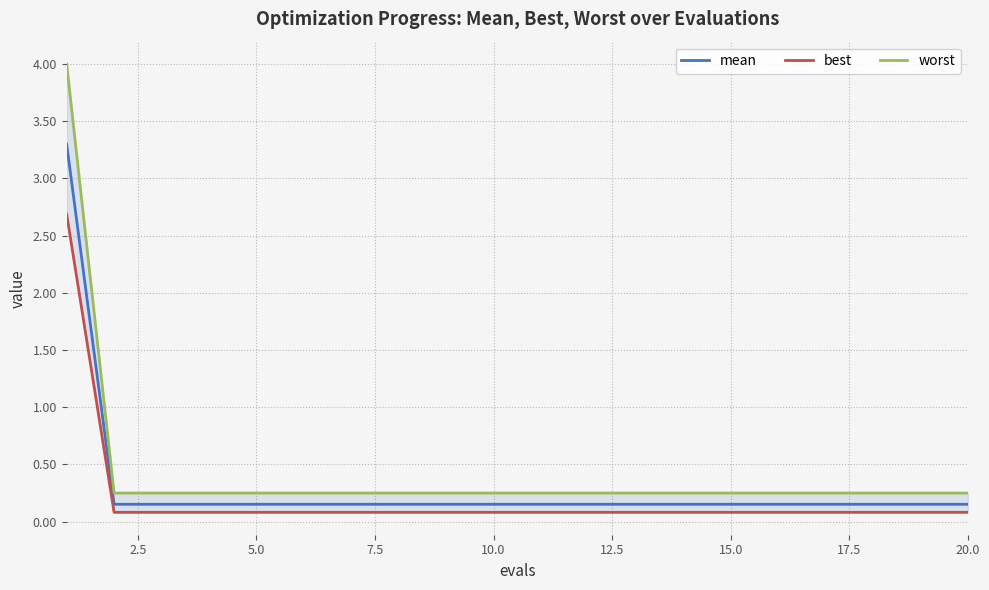

The worst series shows 0.1 at 17. True or false?

False